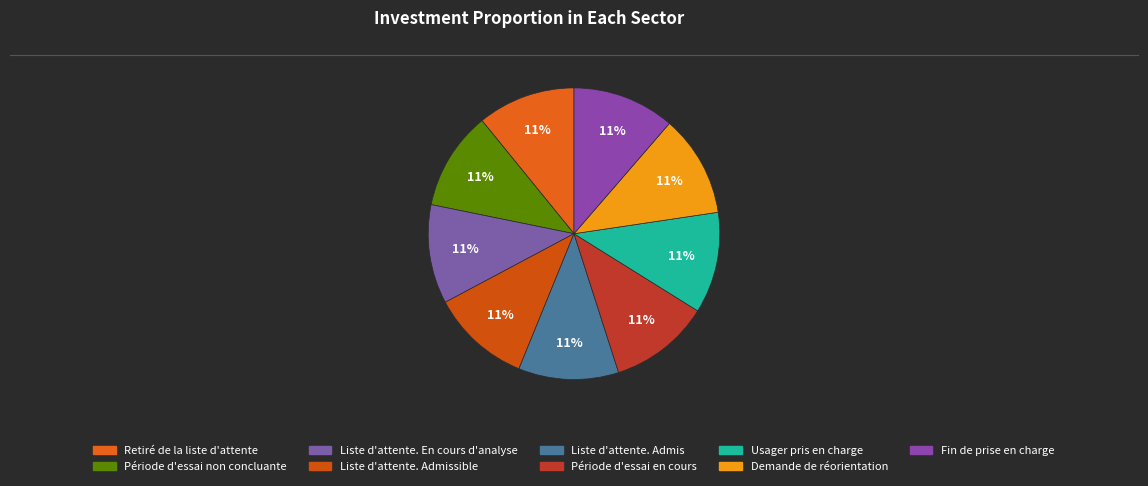

Count the number of slices in the pie.

9